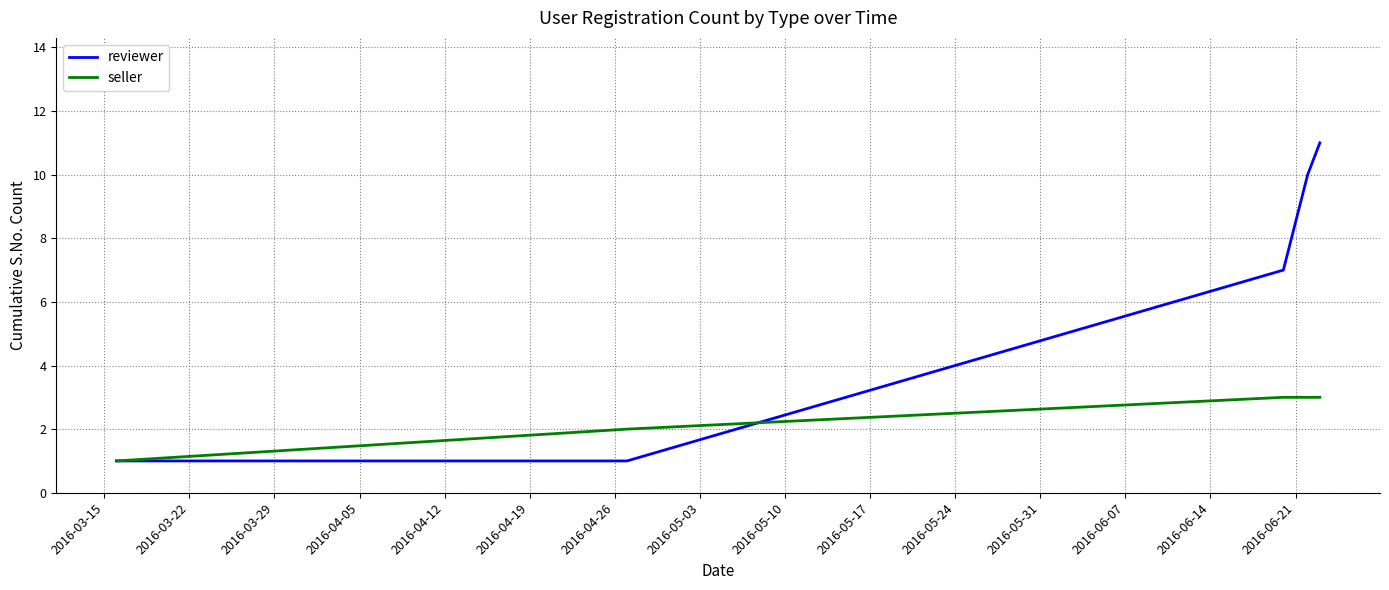

What is the greatest value displayed?

11